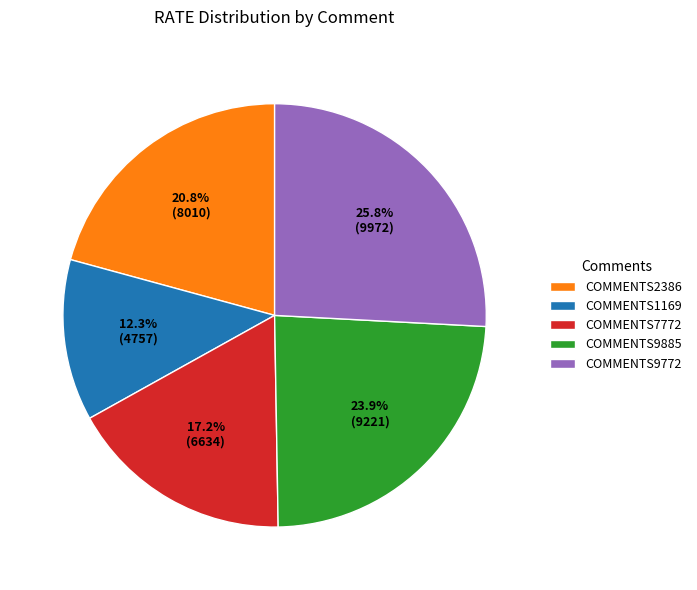

To the nearest percent, what is the combined percentage of COMMENTS1169 and COMMENTS9772?

38%